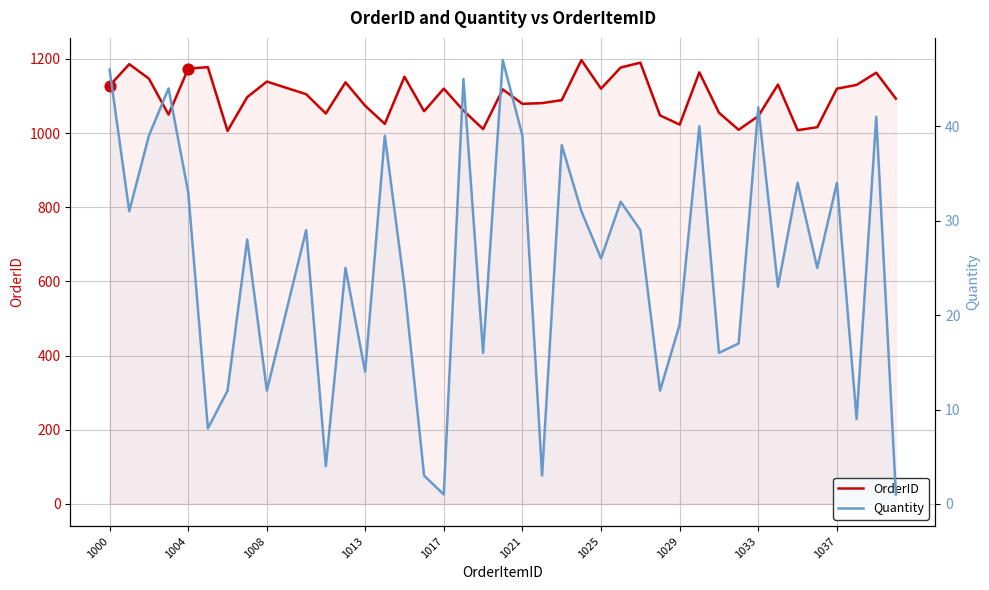

Which series reaches the minimum Y coordinate?

Quantity